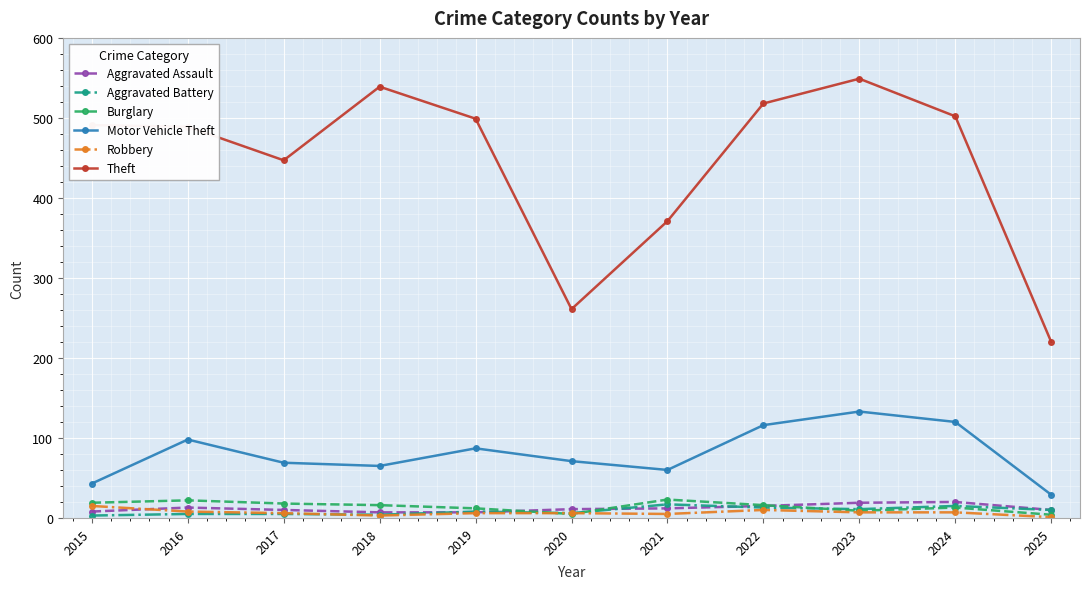

How many series are shown in this chart?

6